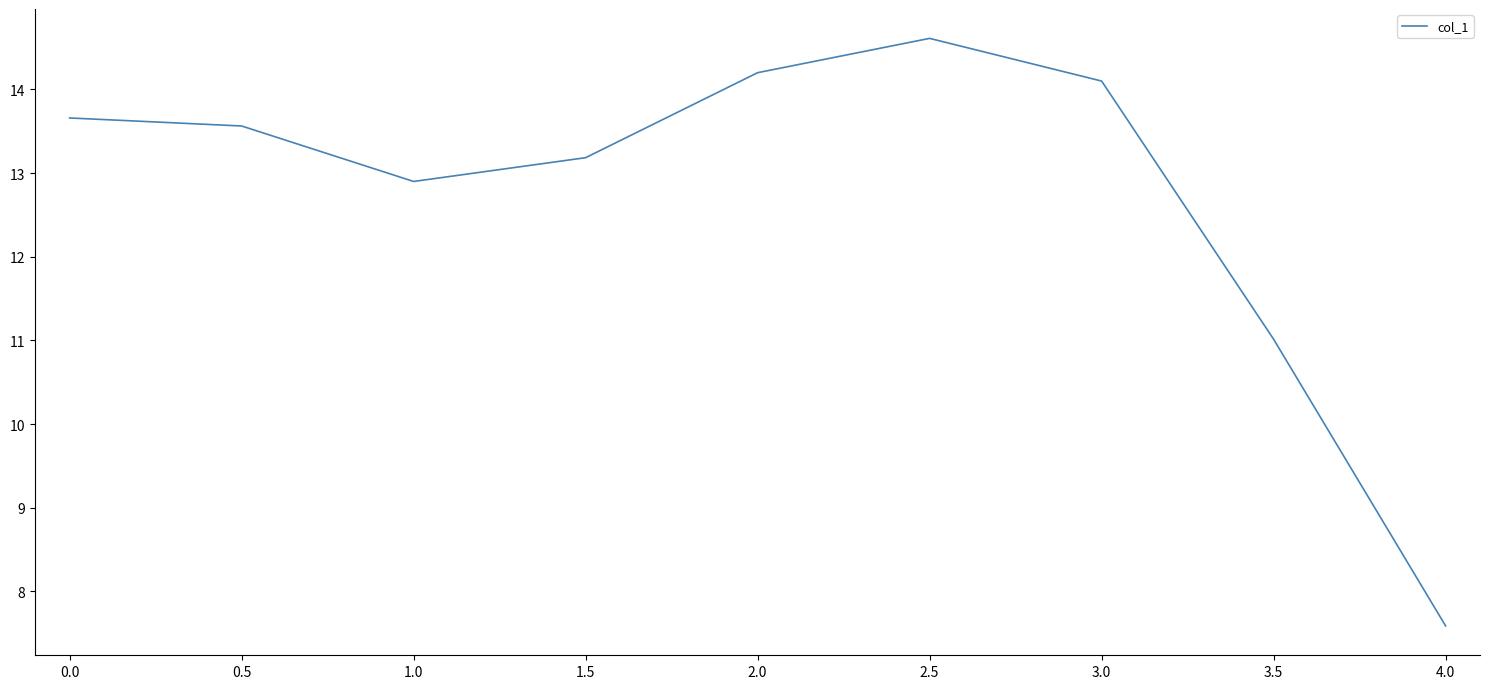

Between 2.5 and 0.5, which is larger?

2.5